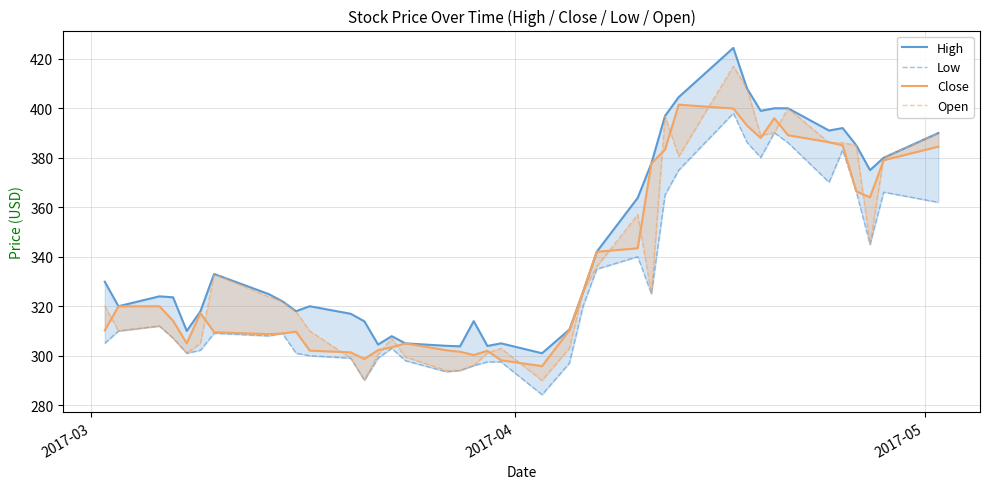

True or false: Open and Low cross at least once.

False